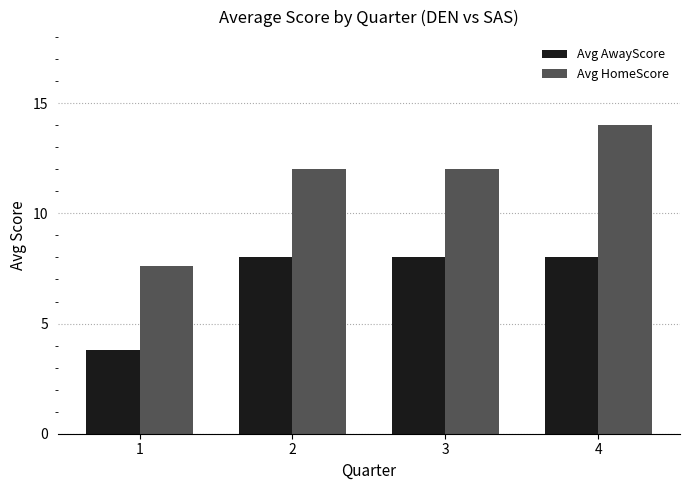

Rank the series by their maximum value, from highest to lowest.

Avg HomeScore, Avg AwayScore